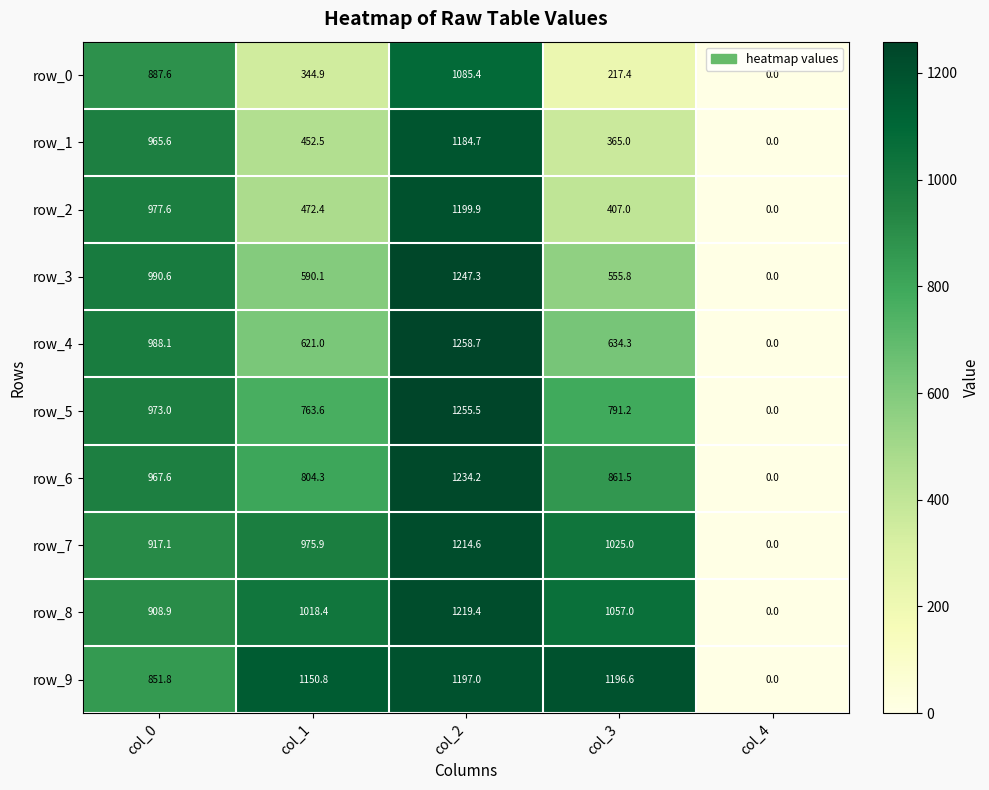

What is the sum of all row_3 values?

3383.8